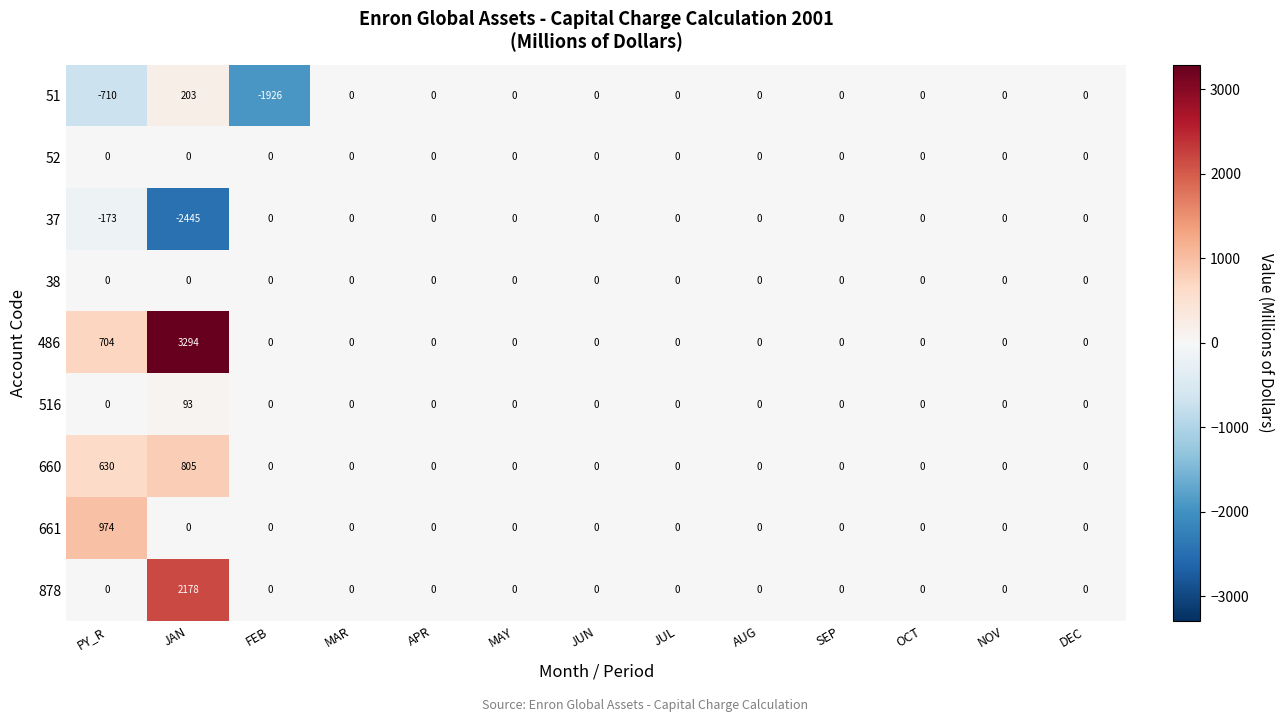

The value of 51 at FEB is -3258. True or false?

False